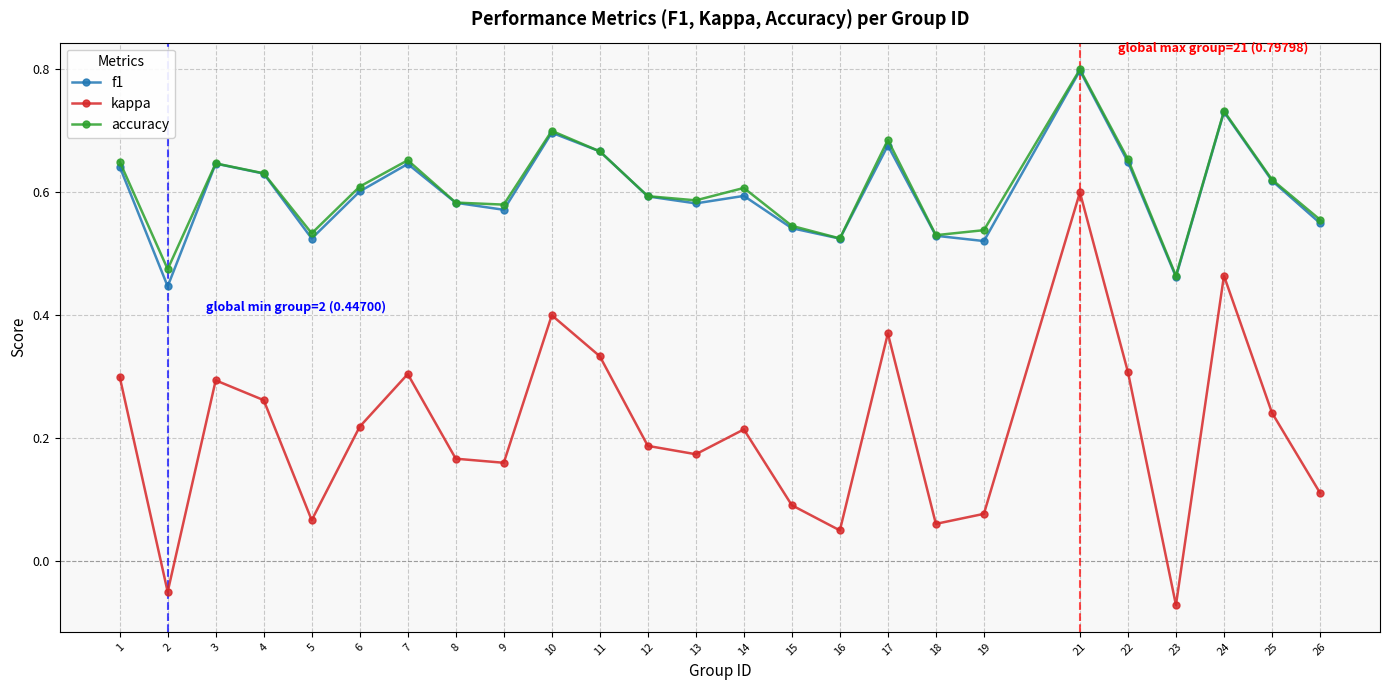

What is the total value across all series at 5?

1.1